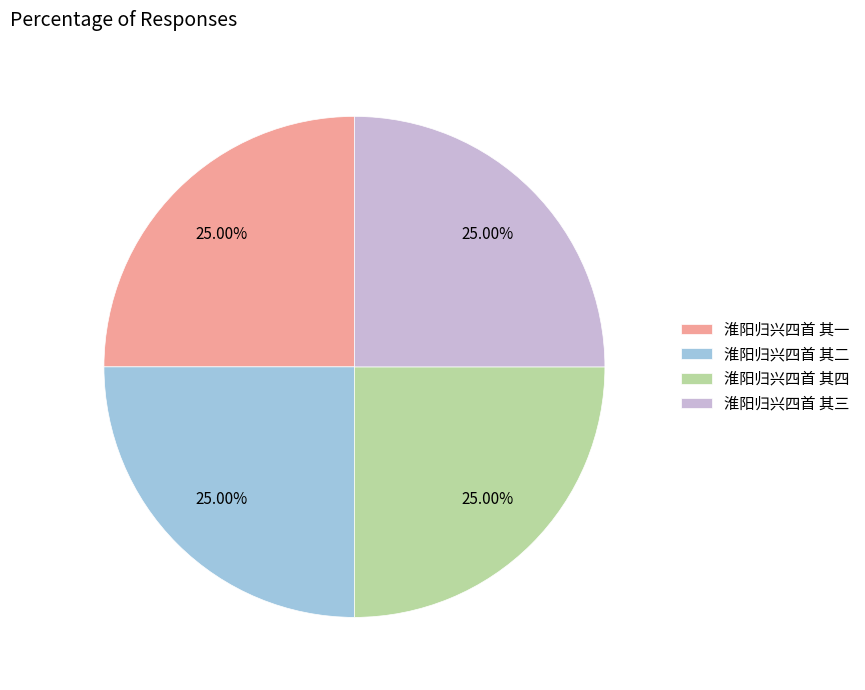

Combined, what portion of the pie is 淮阳归兴四首 其三 and 淮阳归兴四首 其四?

50.0%